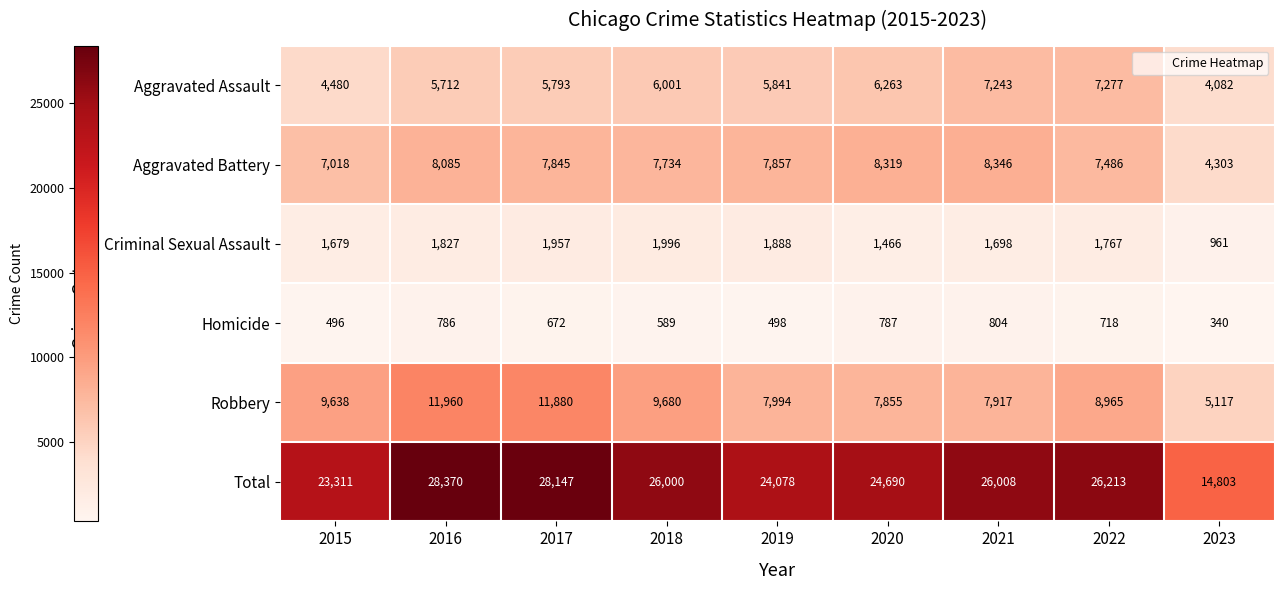

Between 2016 and 2019, which series saw the biggest shift?

Total